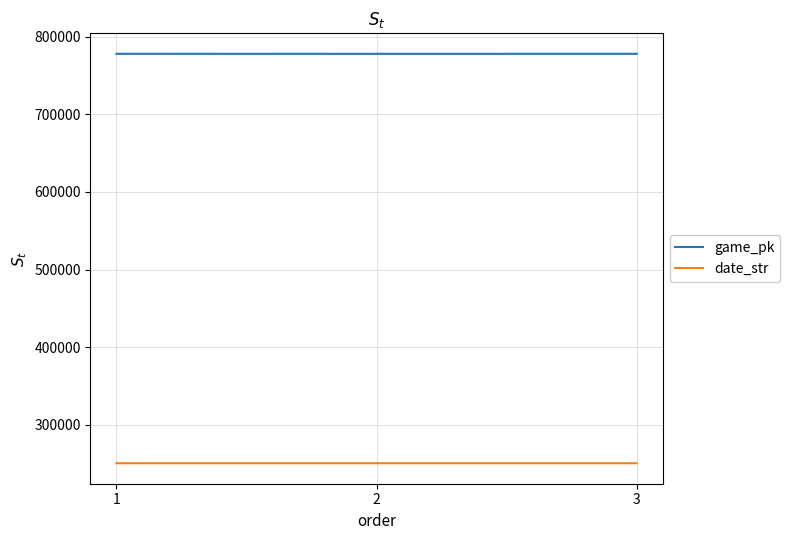

How many series are shown in this chart?

2